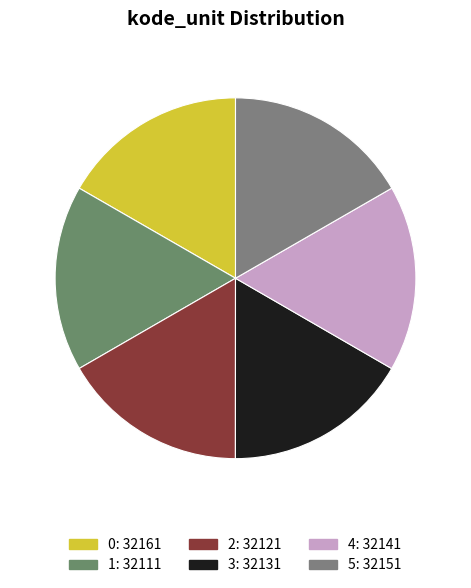

Count the number of slices in the pie.

6